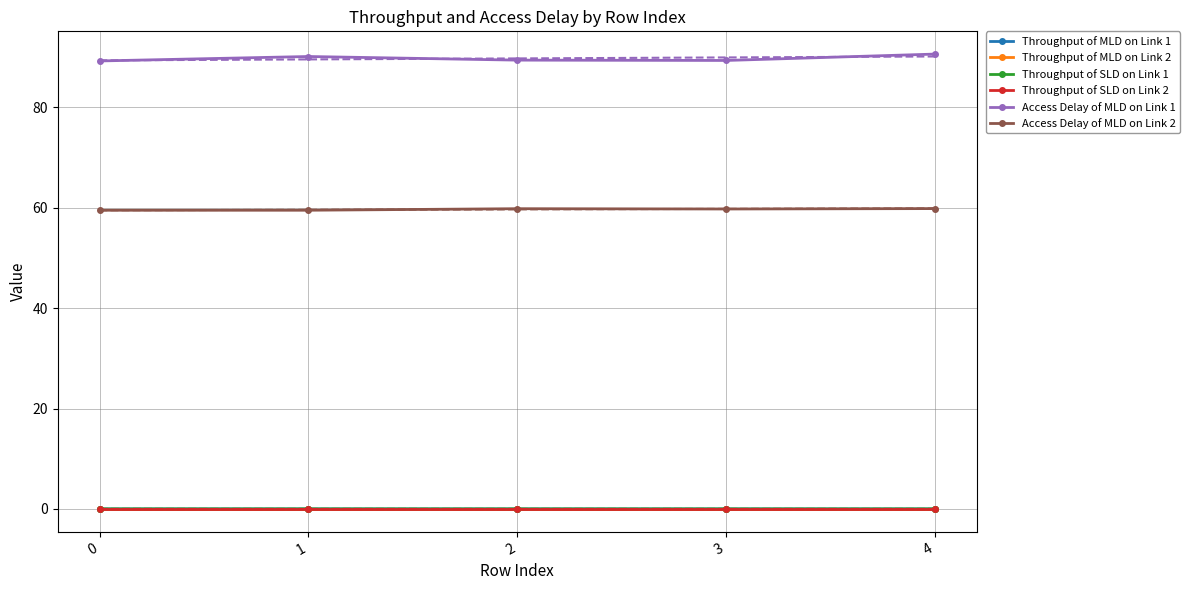

Which series changed the most between 0 and 2?

Access Delay of MLD on Link 2